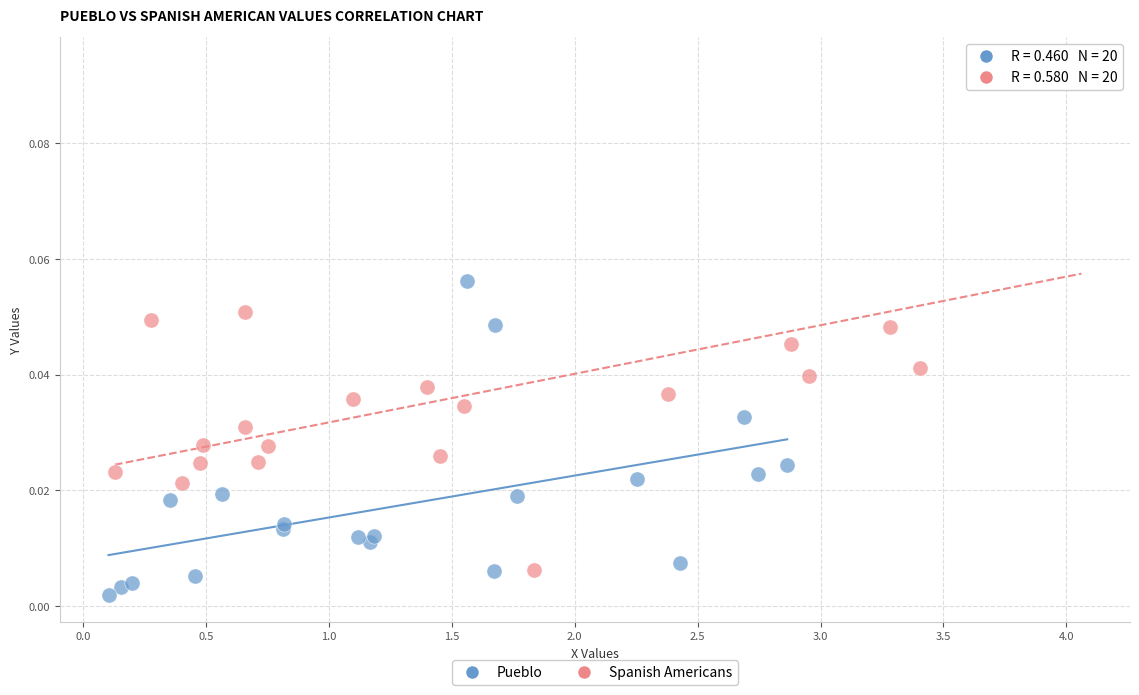

Which series reaches the maximum Y coordinate?

Spanish Americans